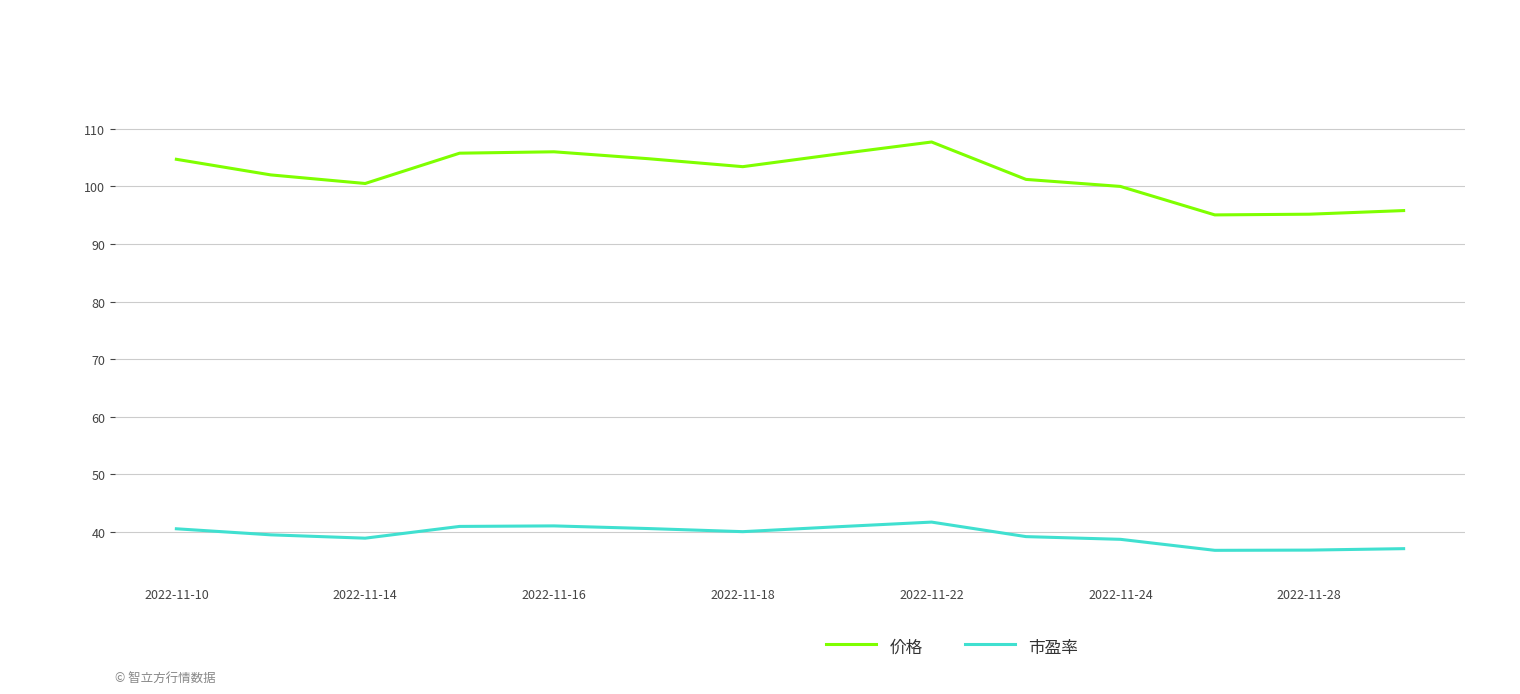

Which series has the largest range (max minus min)?

价格